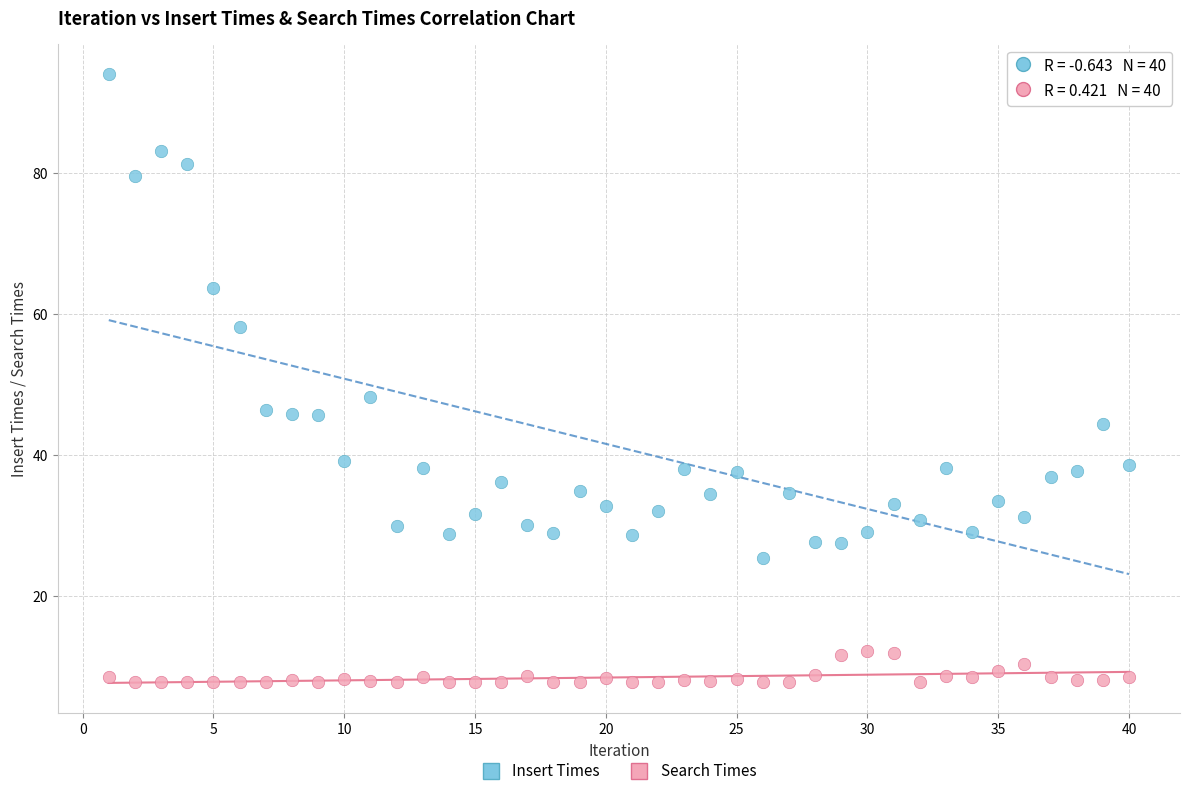

What is the X range (max minus min) for the scatter plot?

39.0